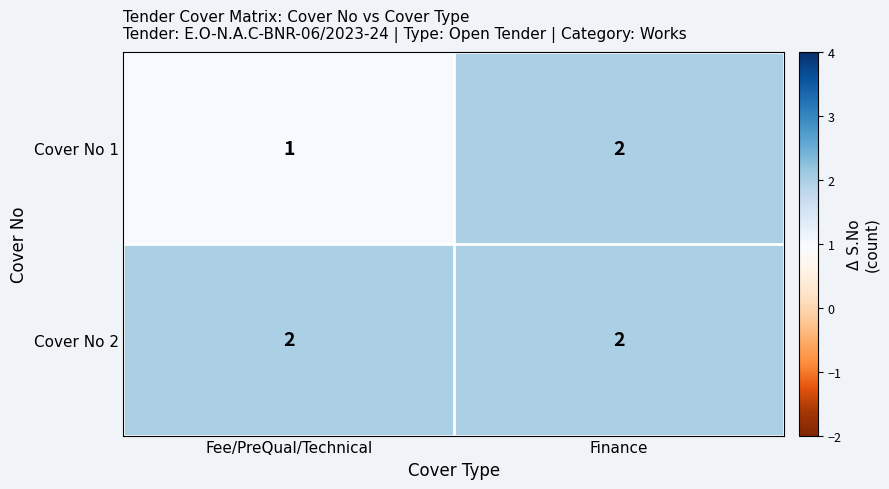

What is the sum of the Cover No 2 values at Finance and Fee/PreQual/Technical?

4